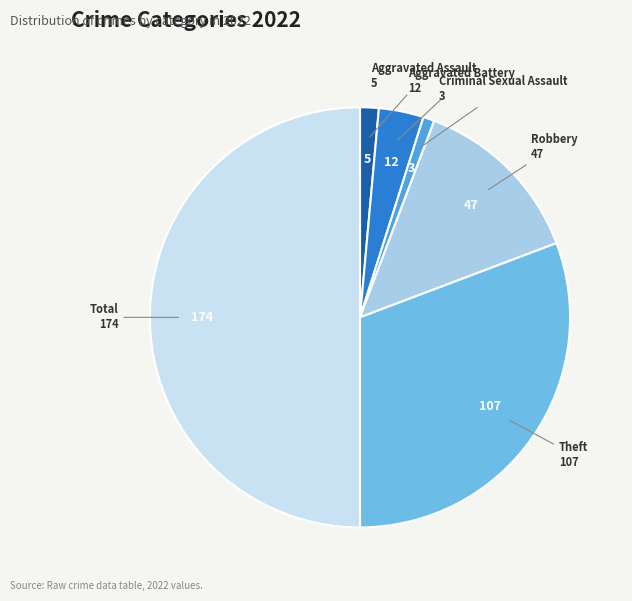

Is the sum of Total and Robbery greater than half?

Yes